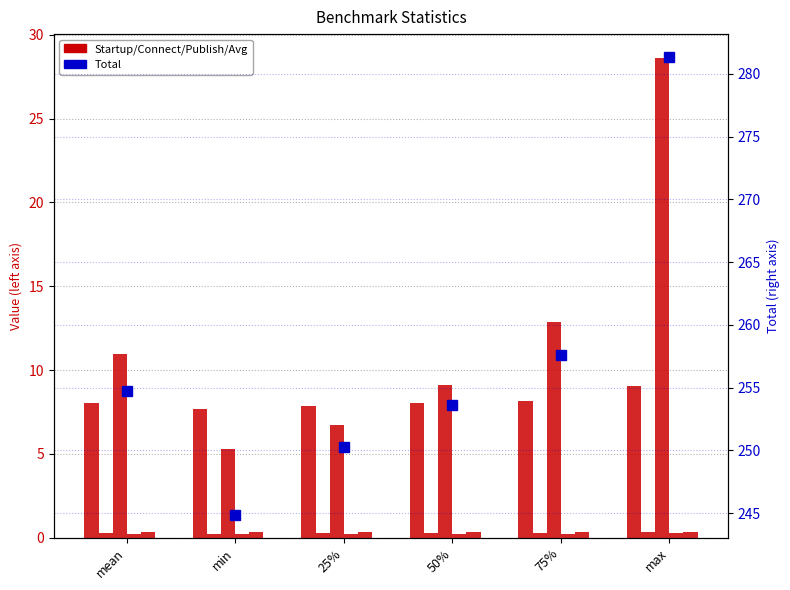

Reading right to left, extract all data points from this chart.

Startup: max=9.1	75%=8.2	50%=8.1	25%=7.8	min=7.7	mean=8.0
Connect: max=0.3	75%=0.3	50%=0.3	25%=0.3	min=0.2	mean=0.3
Publish: max=28.6	75%=12.9	50%=9.1	25%=6.7	min=5.3	mean=11.0
Average cred: max=0.3	75%=0.2	50%=0.2	25%=0.2	min=0.2	mean=0.2
Average proof: max=0.4	75%=0.4	50%=0.4	25%=0.3	min=0.3	mean=0.4
Total: max=281.3	75%=257.6	50%=253.6	25%=250.3	min=244.9	mean=254.7